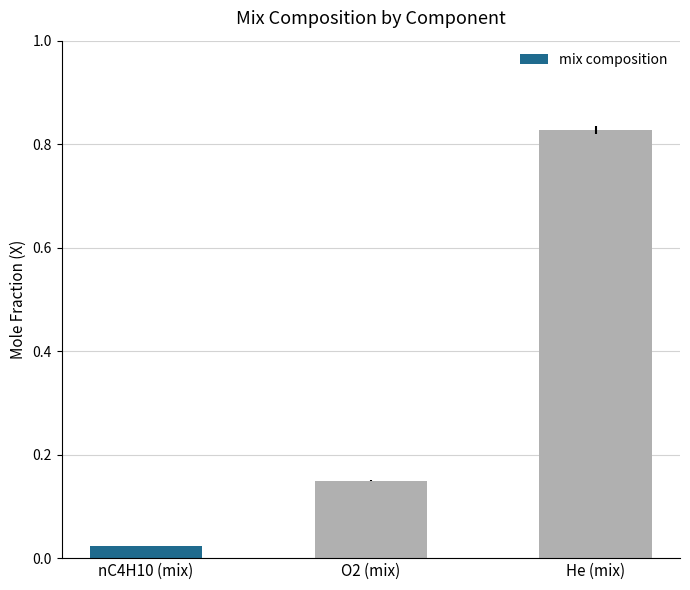

Are the bars horizontal?

No